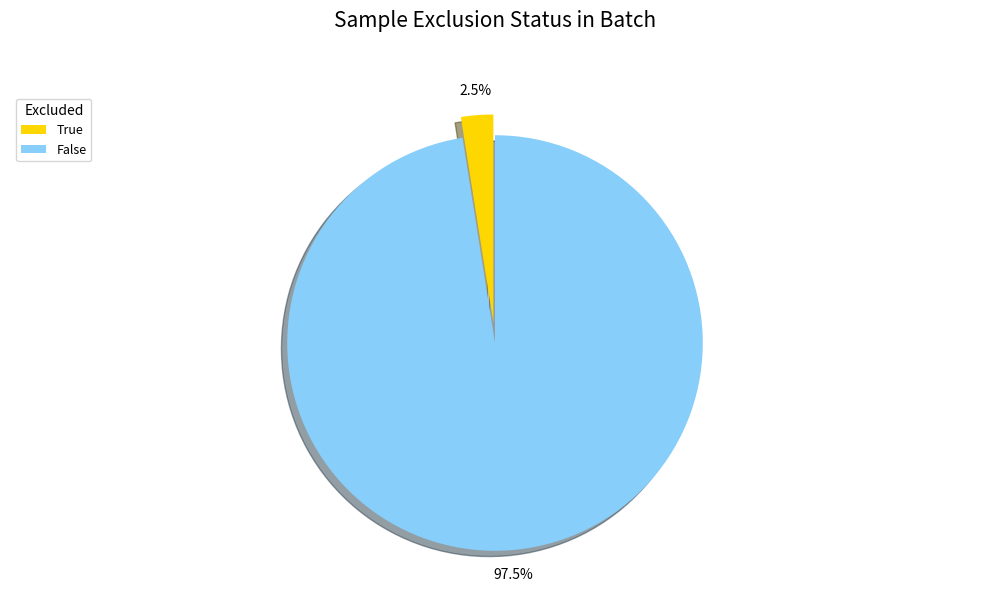

What is the total percentage of False and True?

100.0%